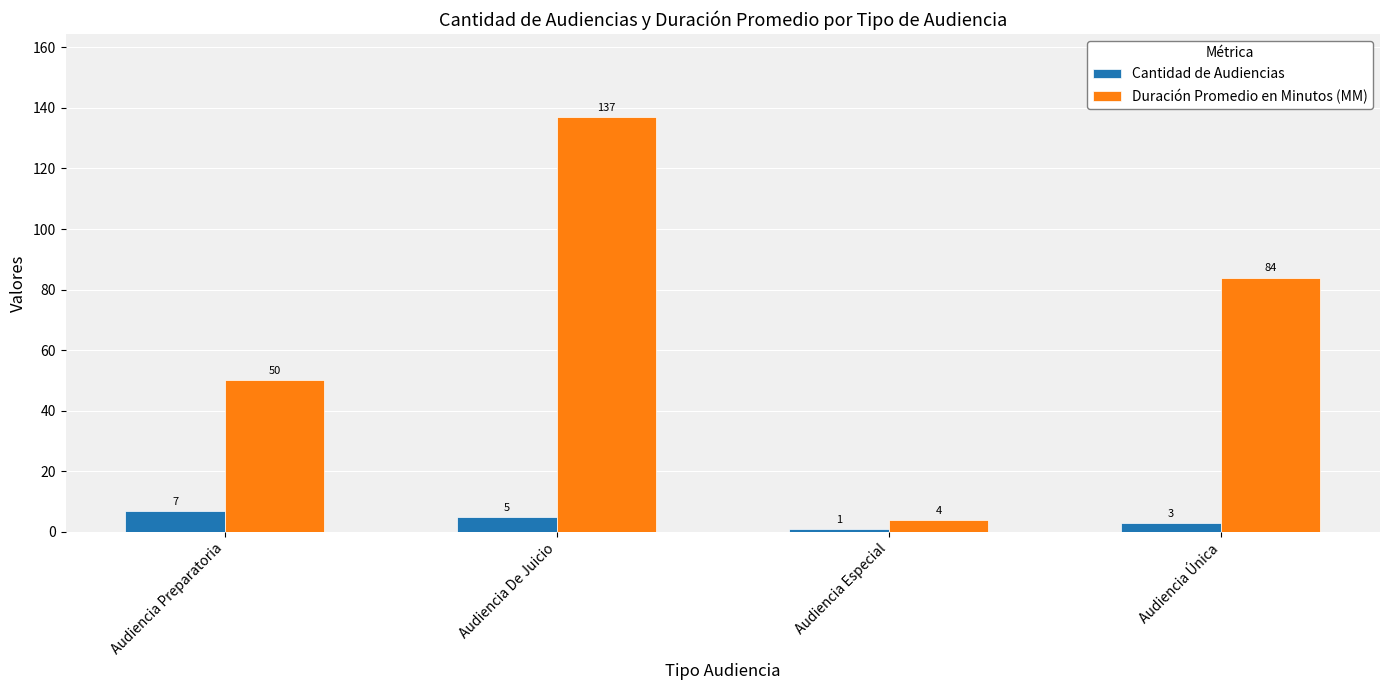

Reading right to left, transcribe all the data shown in this chart.

Cantidad de Audiencias: Audiencia Única=3	Audiencia Especial=1	Audiencia De Juicio=5	Audiencia Preparatoria=7
Duración Promedio en Minutos (MM): Audiencia Única=84	Audiencia Especial=4	Audiencia De Juicio=137	Audiencia Preparatoria=50